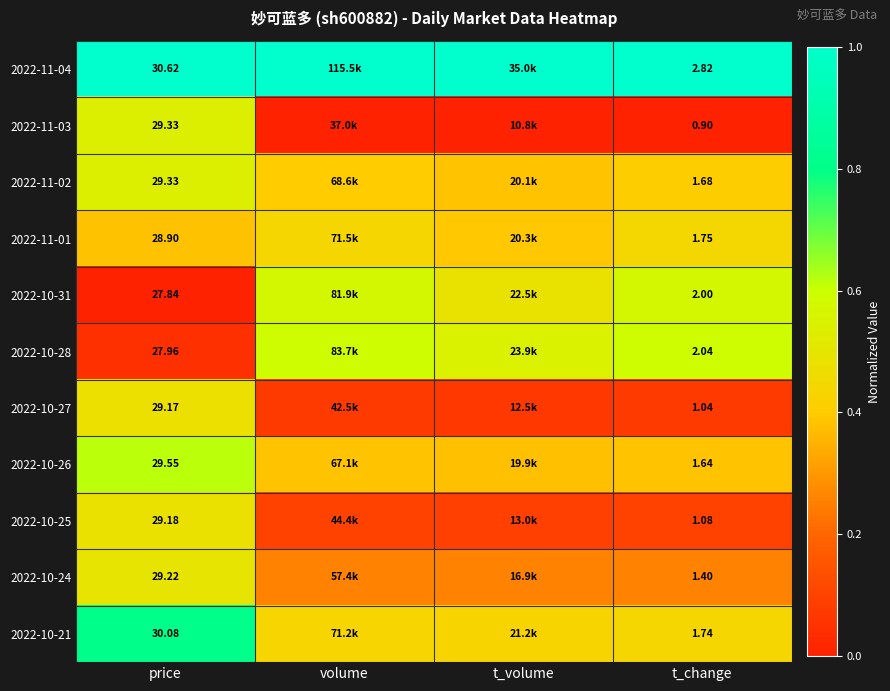

True or false: 2022-10-21 has a value of 0.2 at volume.

False